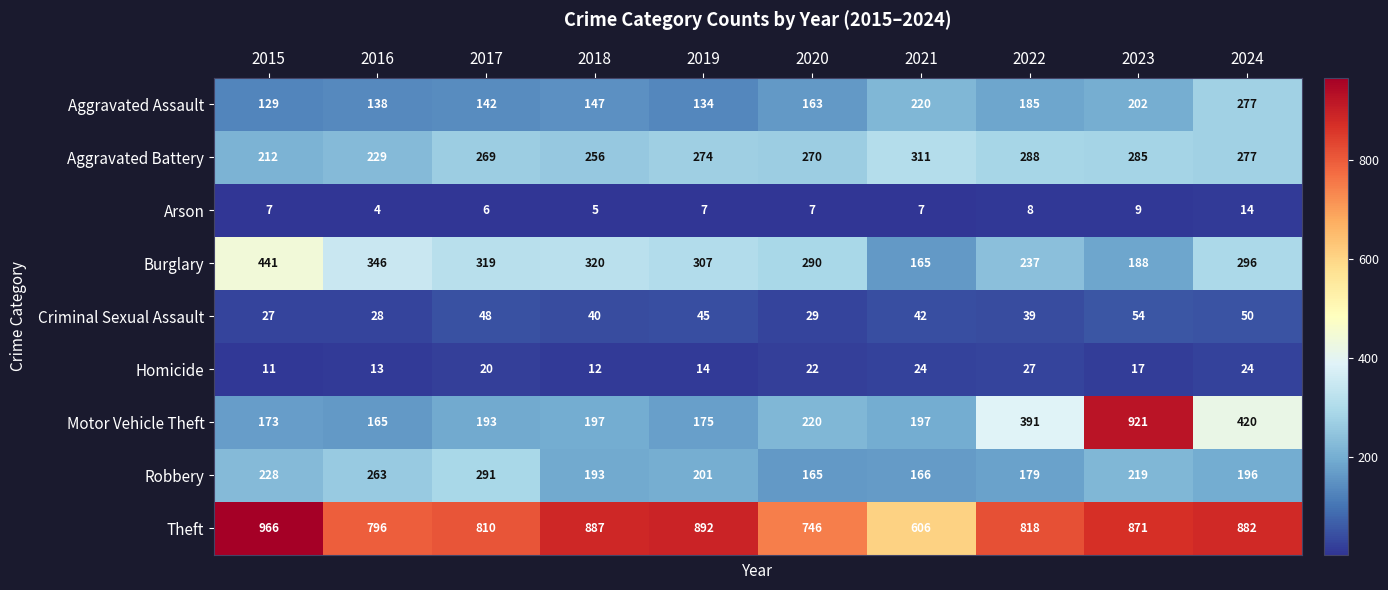

What is the total value across all series at 2022?

2172